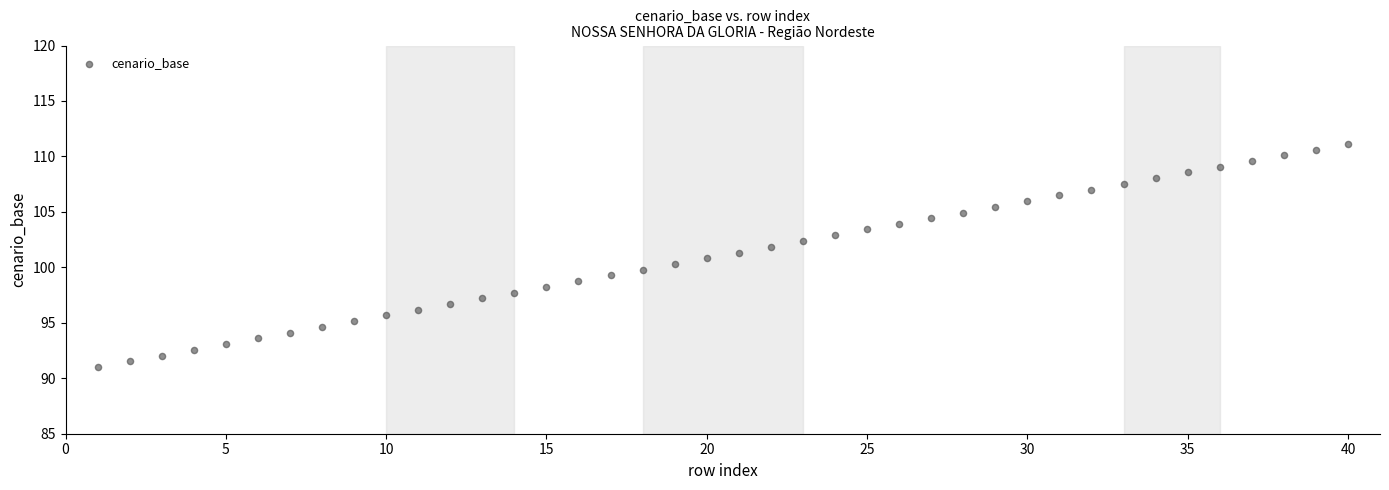

What is the range of Y values (max minus min)?

20.1